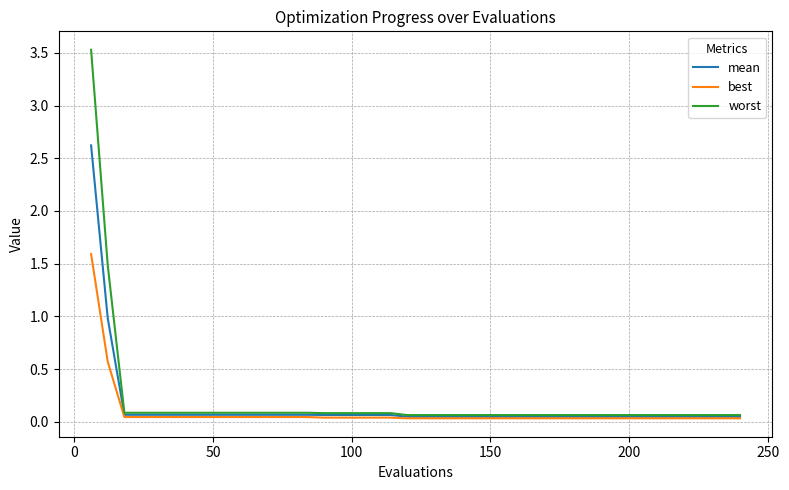

What is the average value of the mean series?

0.1